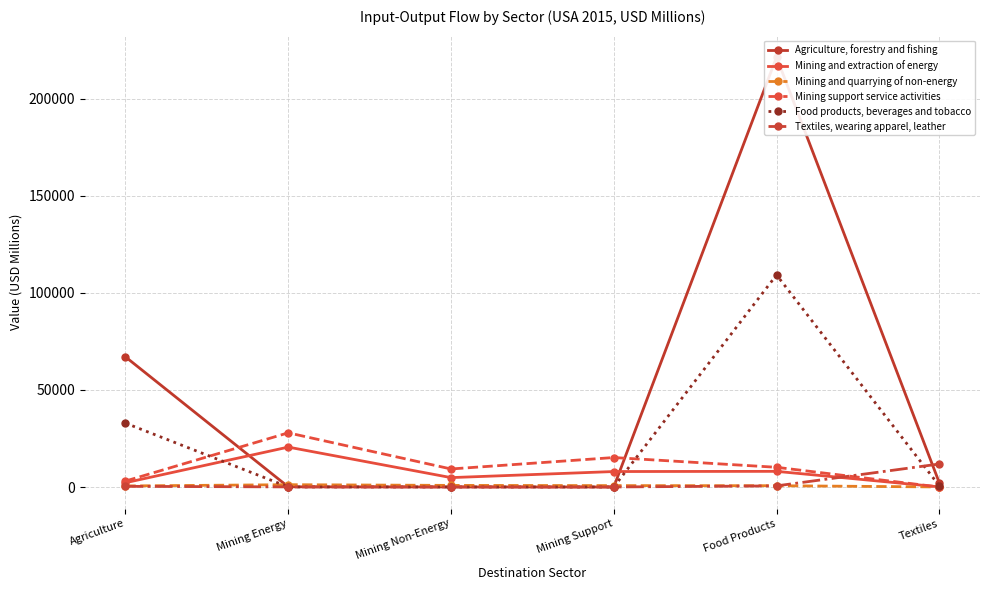

How many lines are shown in the chart?

6